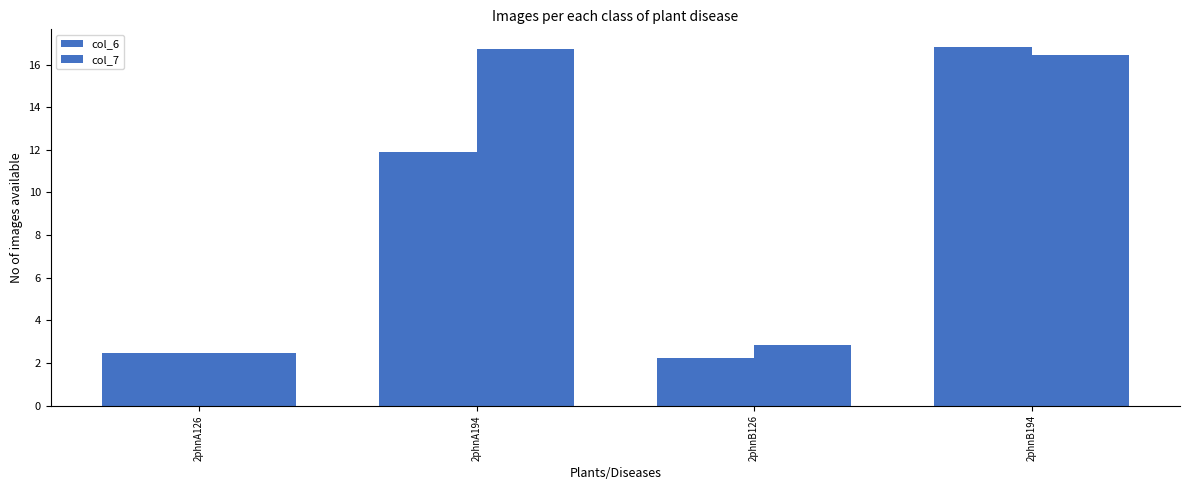

Does the chart contain any negative values?

No